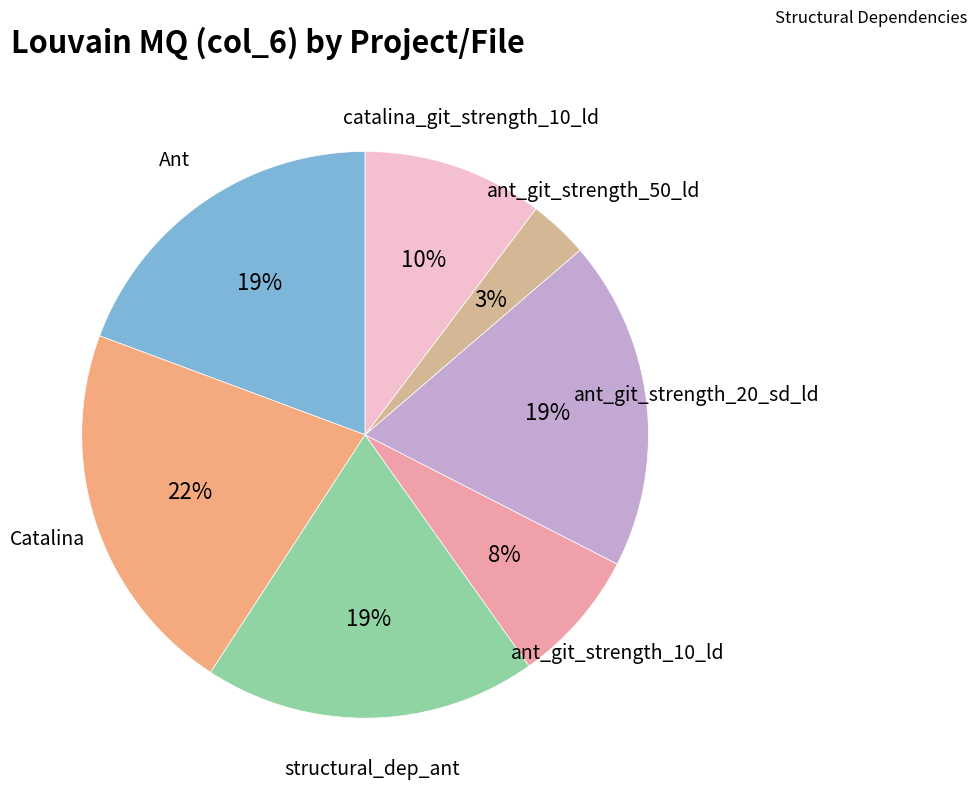

How many segments does this pie chart have?

7